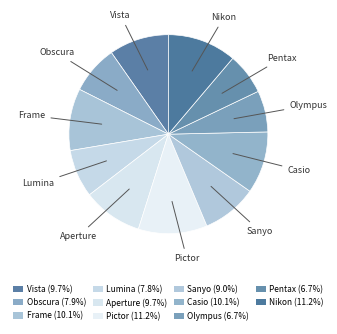

Count the number of slices in the pie.

11